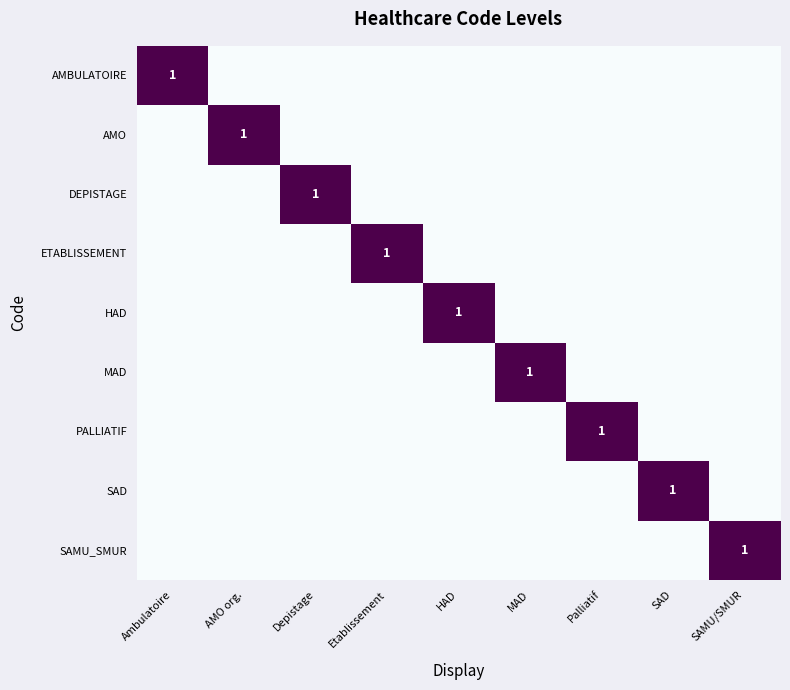

How many series are shown in this chart?

9